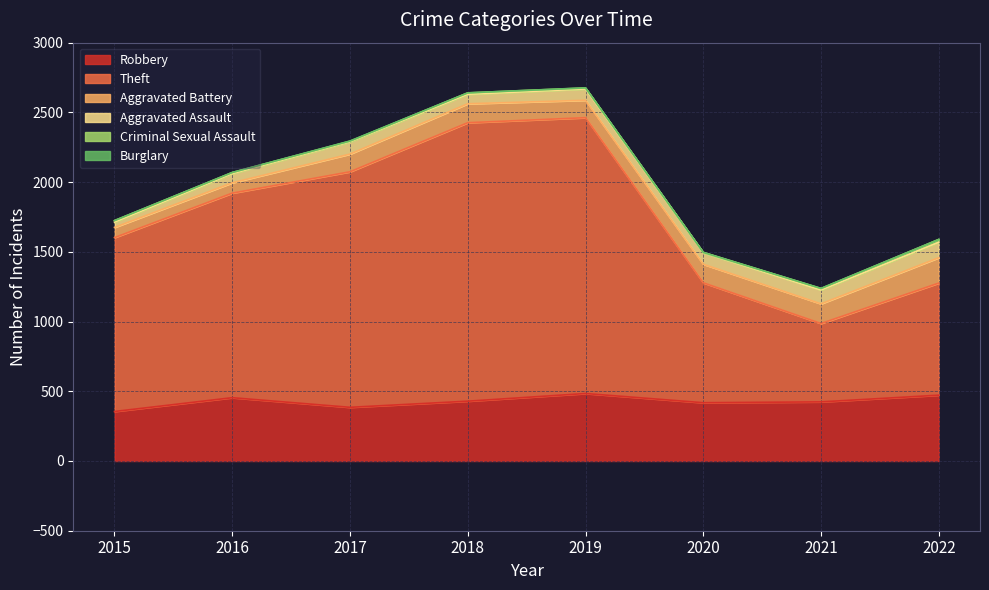

Which series has the largest total across all categories?

Theft